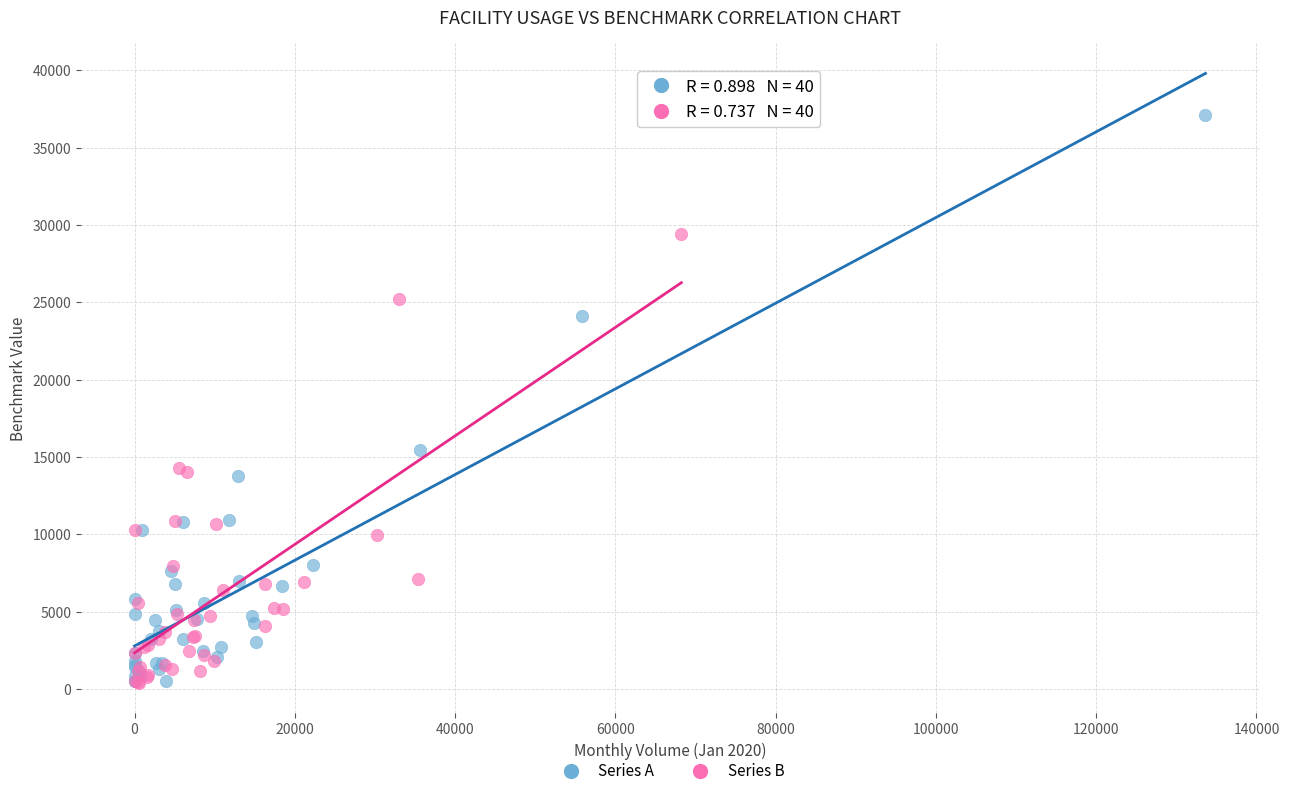

Which series reaches the maximum Y coordinate?

Series A